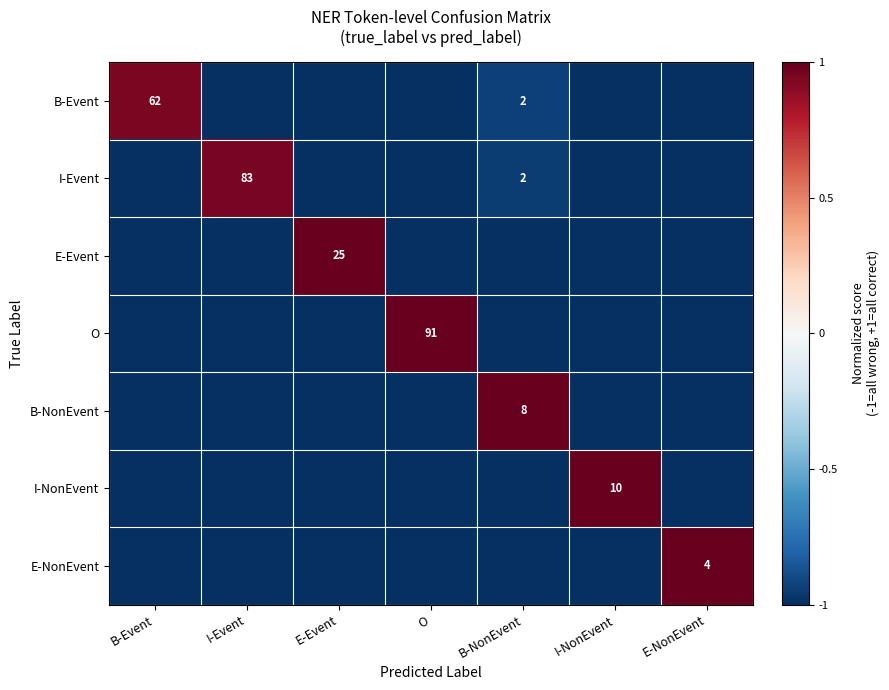

What is the minimum value shown in the chart?

-1.0